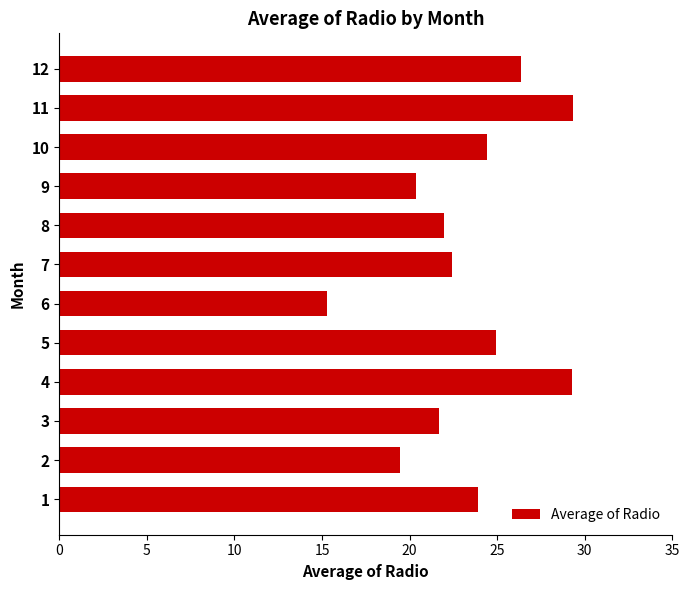

Read the value at 9.

20.4